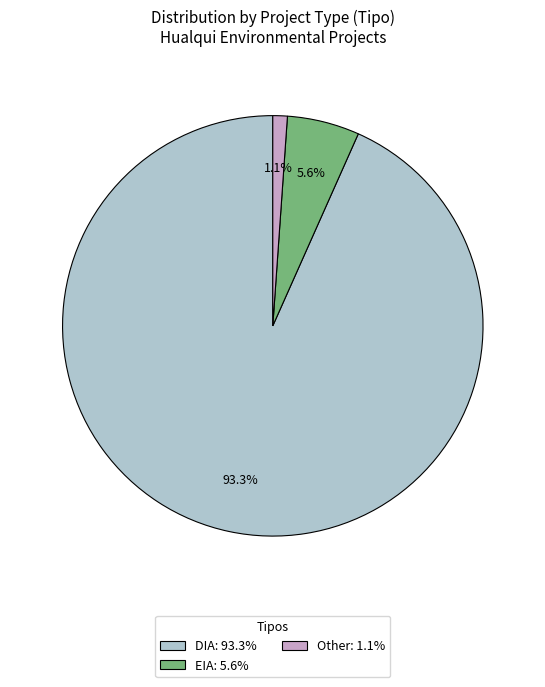

To the nearest percent, what percentage of the pie is Other?

1%